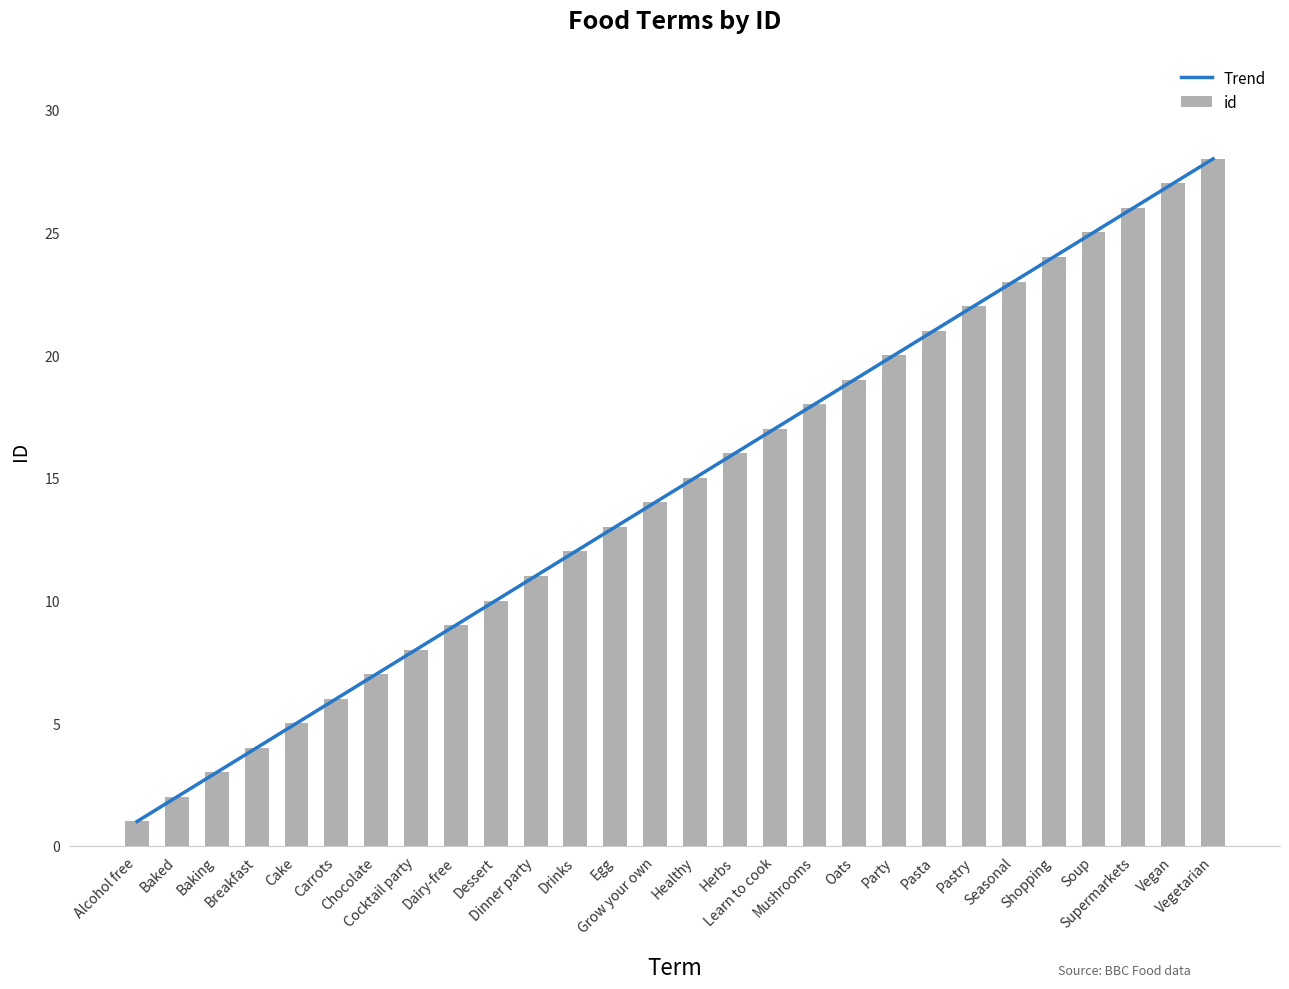

Reading left to right, transcribe all the data shown in this chart.

1	2	3	4	5	6	7	8	9	10	11	12	13	14	15	16	17	18	19	20	21	22	23	24	25	26	27	28